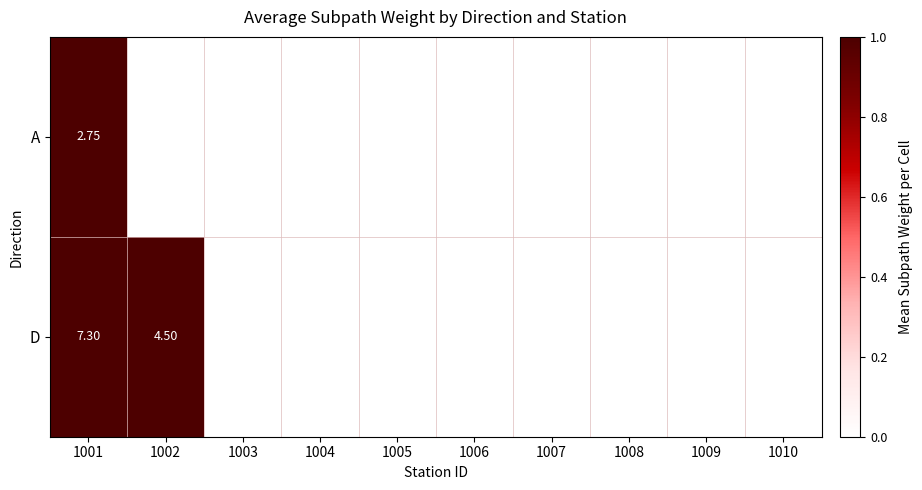

Rank the series at 1001 from lowest to highest value.

A, D